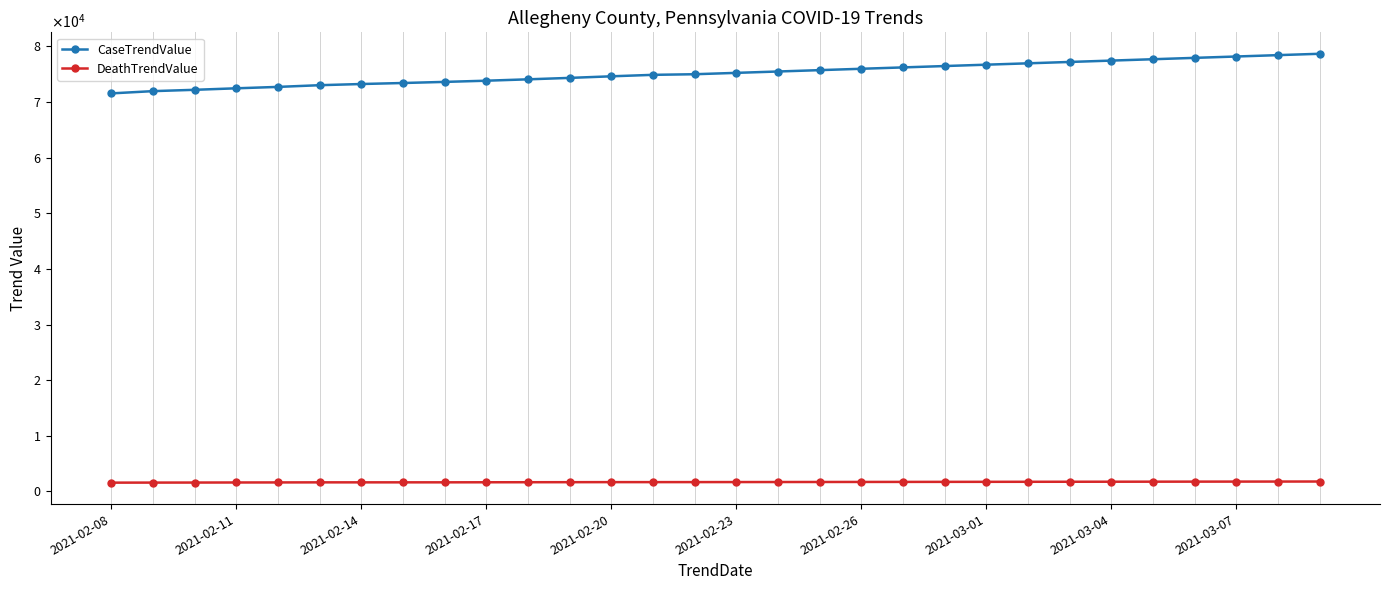

List the series in order of their overall mean, lowest first.

DeathTrendValue, CaseTrendValue